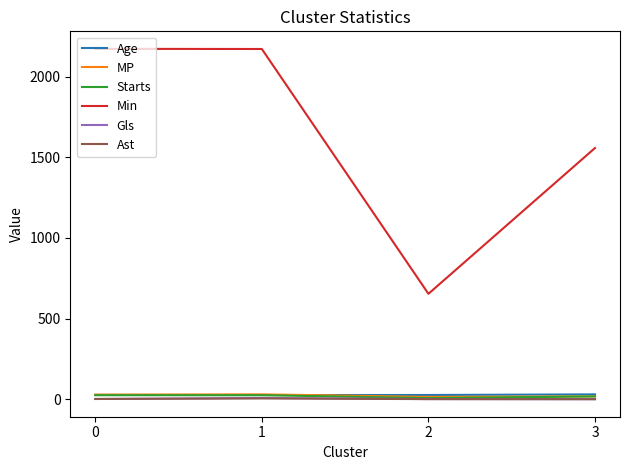

Is the value of Min at 2 greater than the value of MP at 1?

Yes